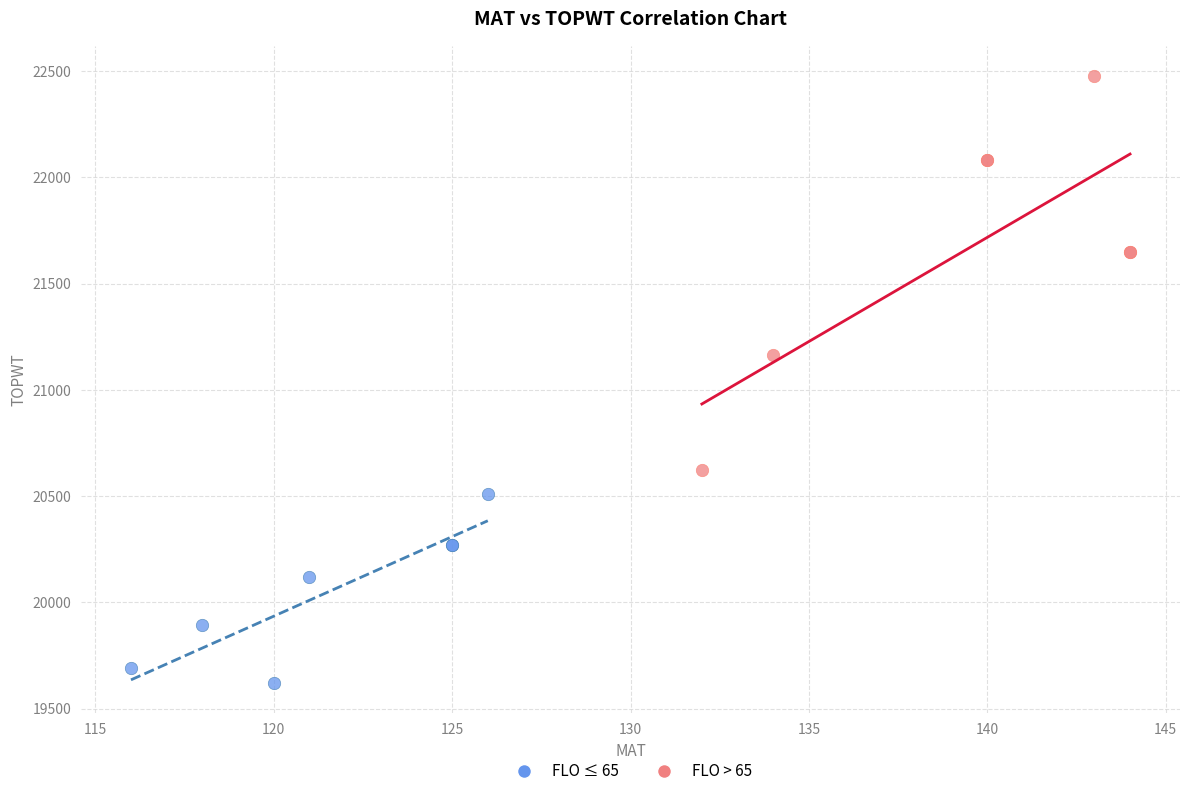

Which series has the largest Y range (max minus min)?

FLO > 65